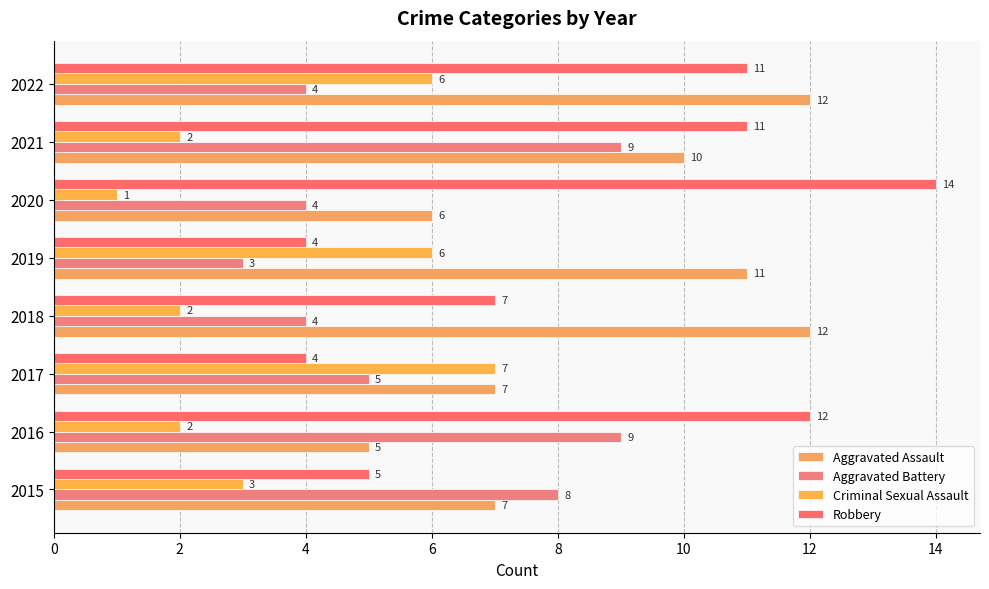

Count the number of categories in the chart.

8